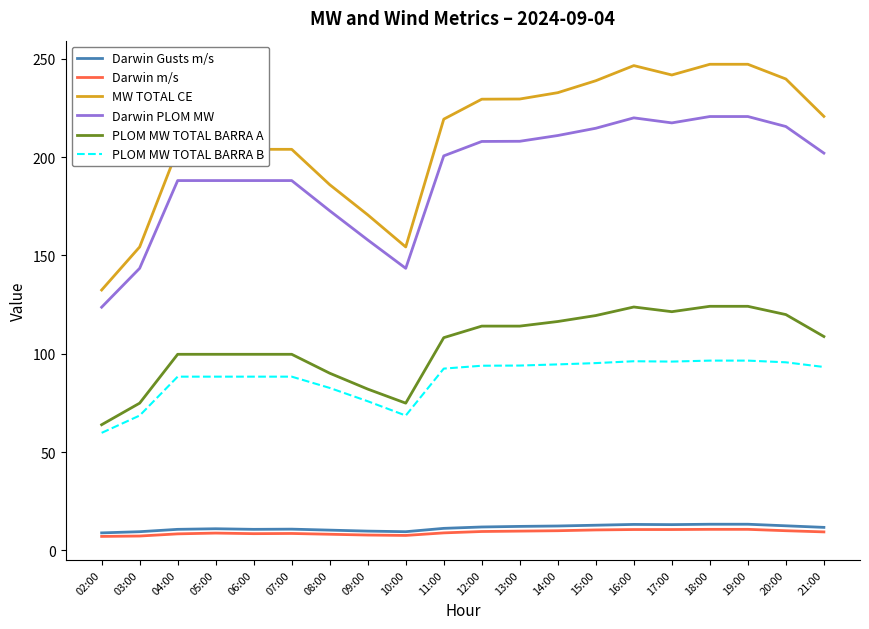

Is it true that PLOM MW TOTAL BARRA A equals 74.9 at 10:00?

True